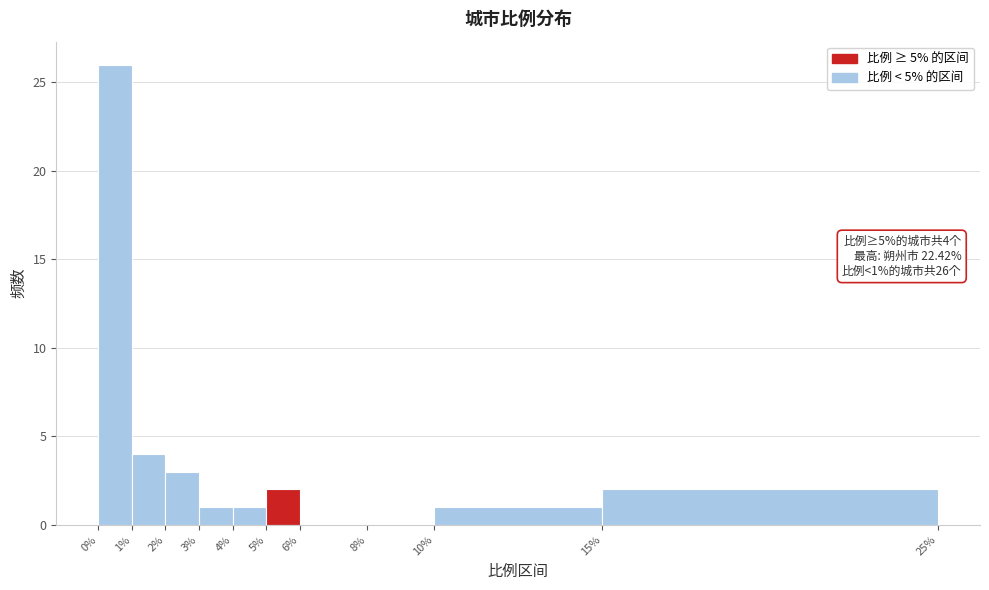

Over which range of the x-axis is the bar tallest?

0% to 1%